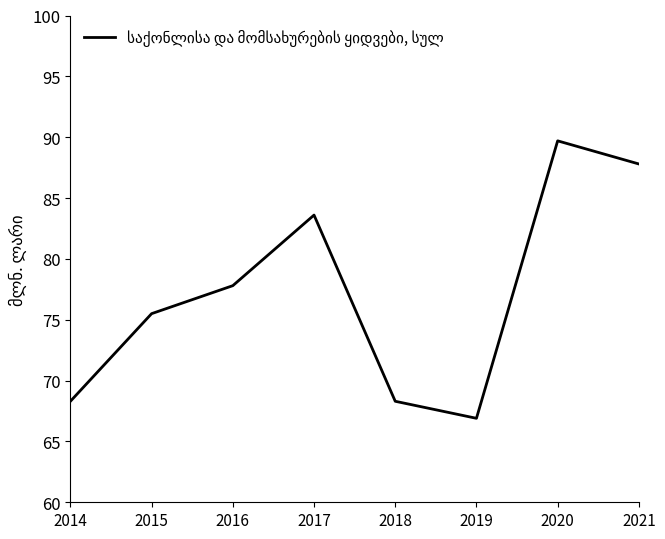

Approximately how many times larger is the value at 2016 compared to 2019?

1.2